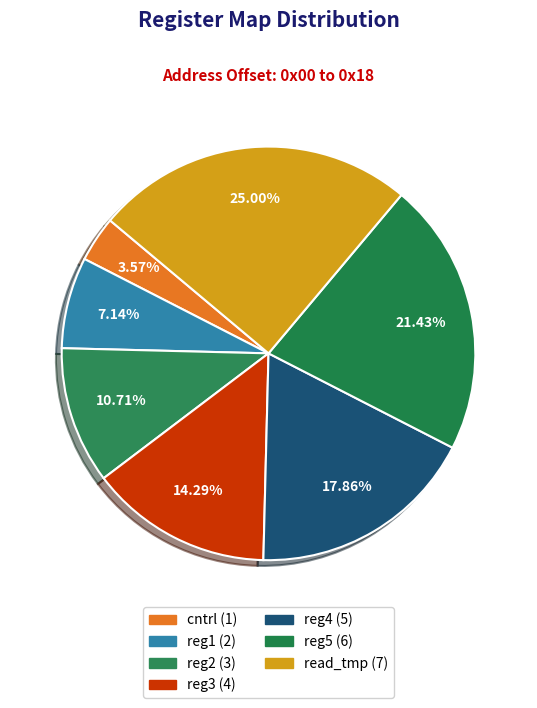

Is there any slice that represents more than half of the pie?

No